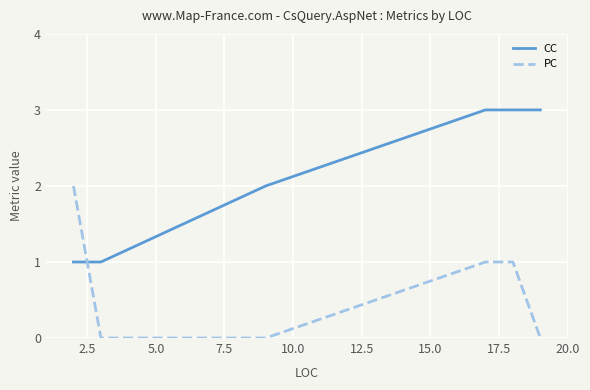

What is the highest value of the PC series?

2